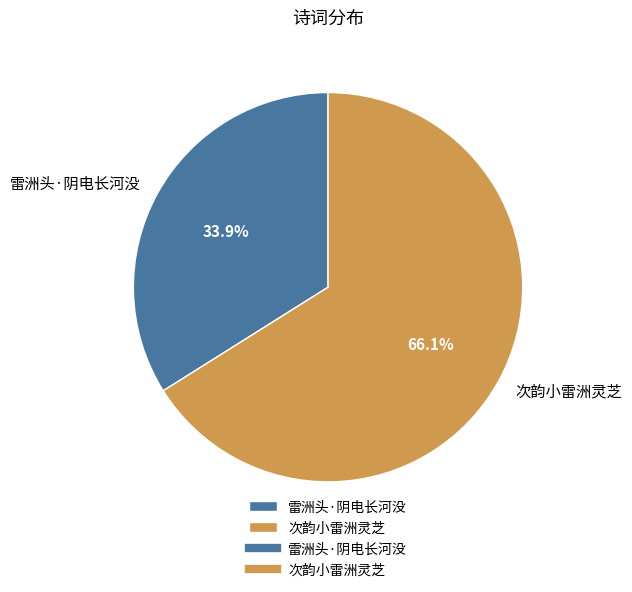

Between 次韵小雷洲灵芝 and 雷洲头·阴电长河没, which is larger?

次韵小雷洲灵芝